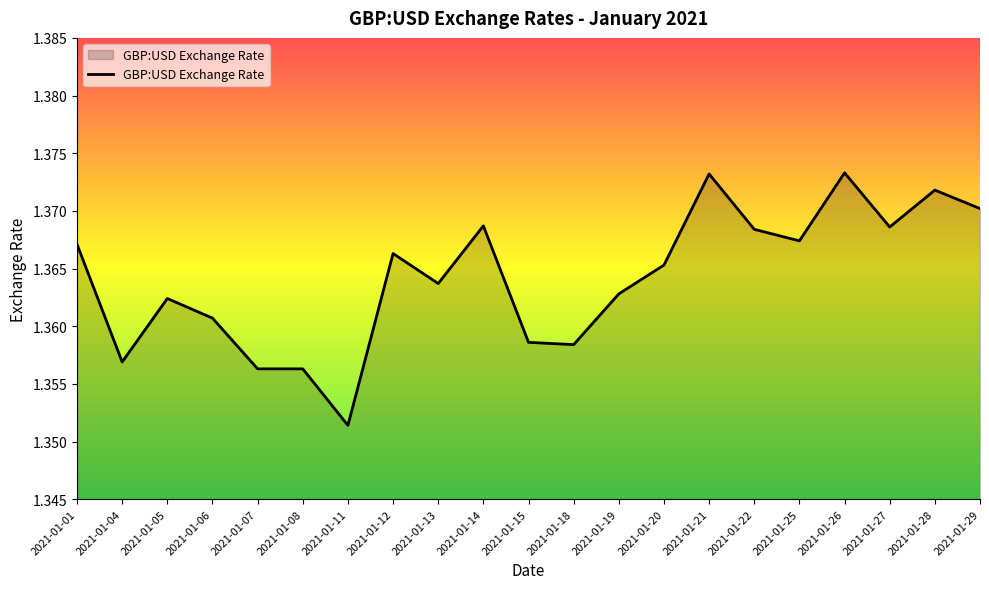

At which label is the value closest to 1?

2021-01-11